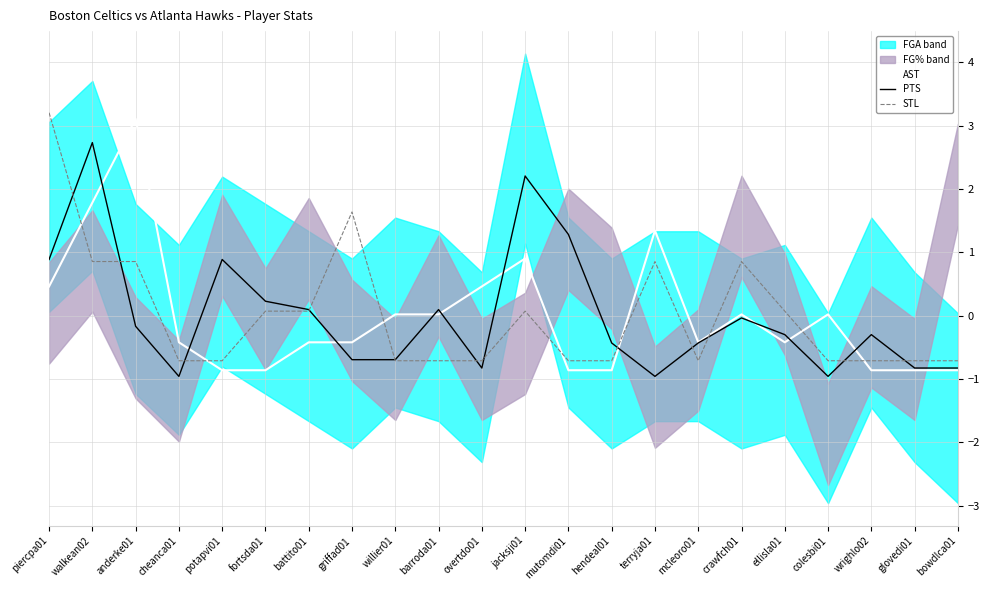

What is the sum of the PTS values at ellisla01 and colesbi01?

-1.3